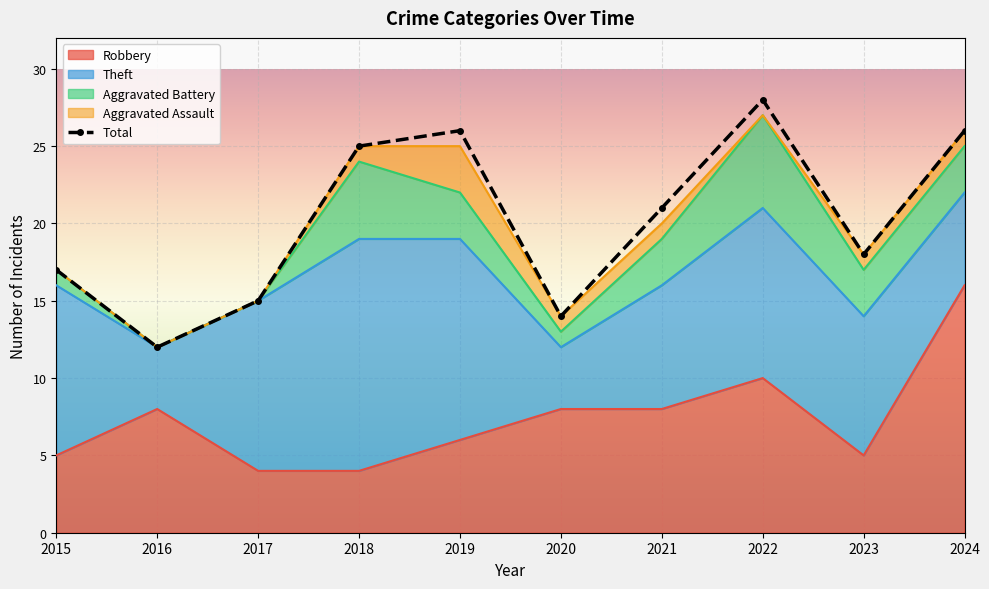

Which label corresponds to the largest value in the chart?

2022